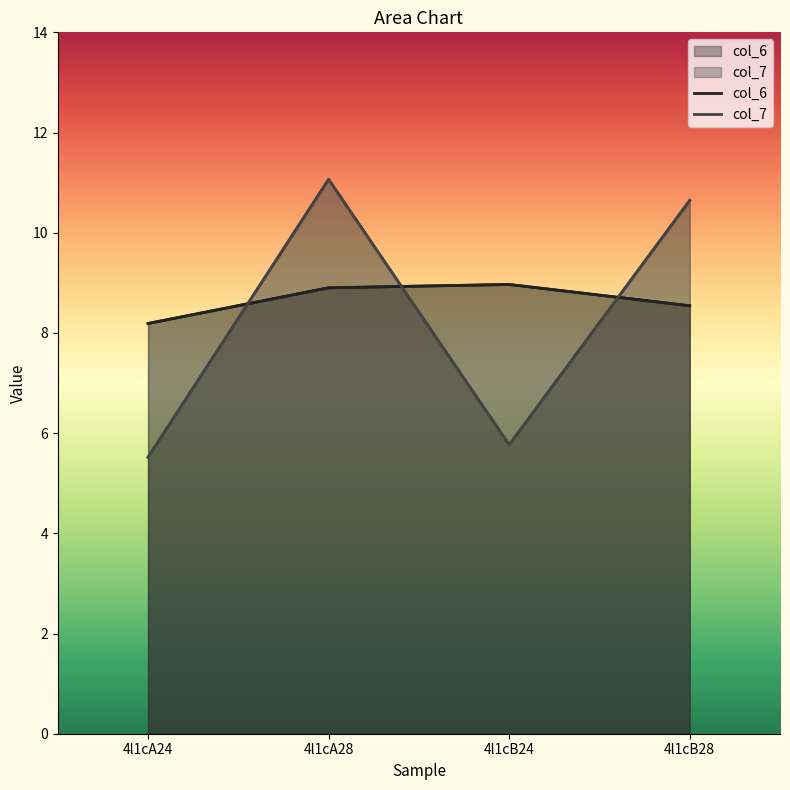

Which series has the widest spread of values?

col_7